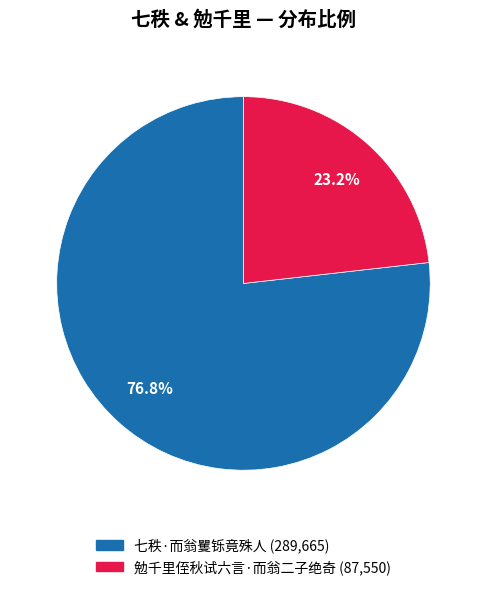

Rank the categories by value from highest to lowest.

七秩·而翁矍铄竟殊人, 勉千里侄秋试六言·而翁二子绝奇